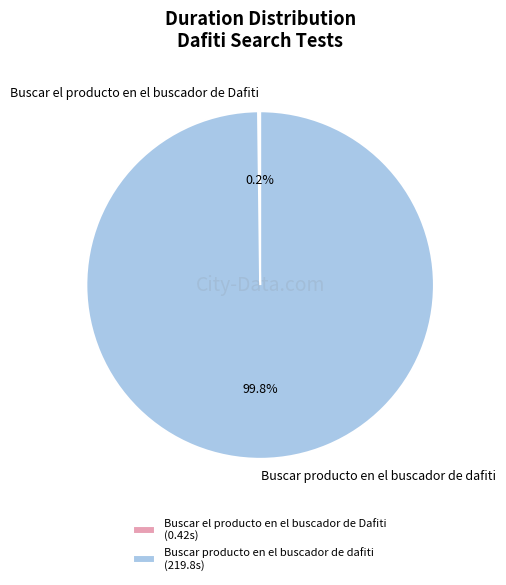

Is Buscar producto en el buscador de dafiti the majority of the pie?

Yes